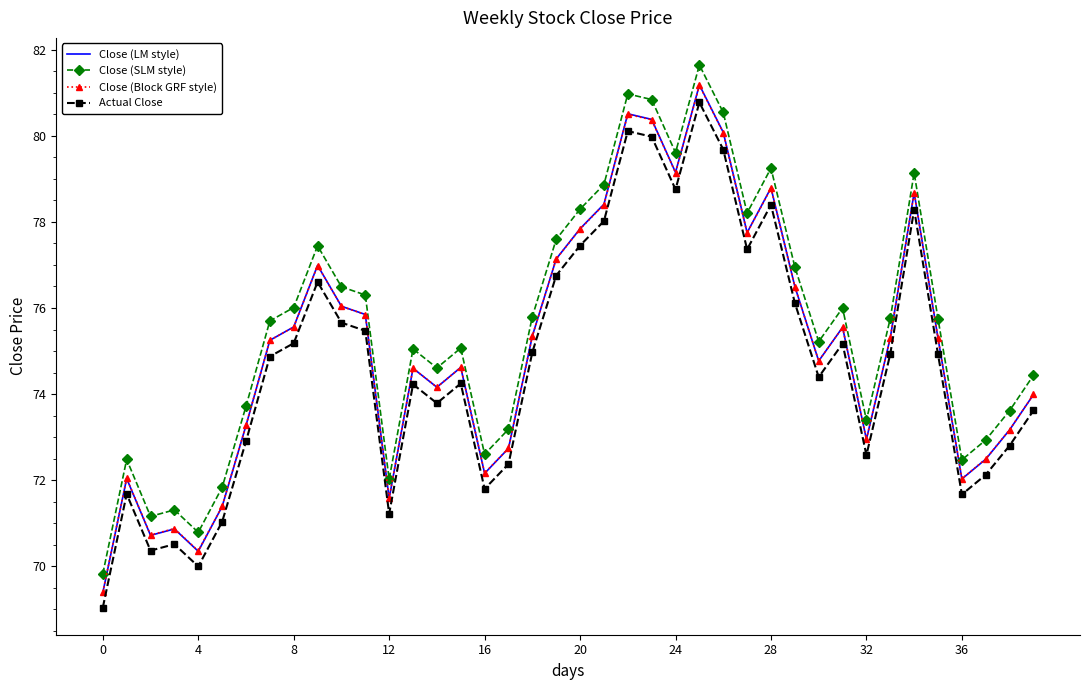

Which series has the widest spread of values?

Close (SLM style)